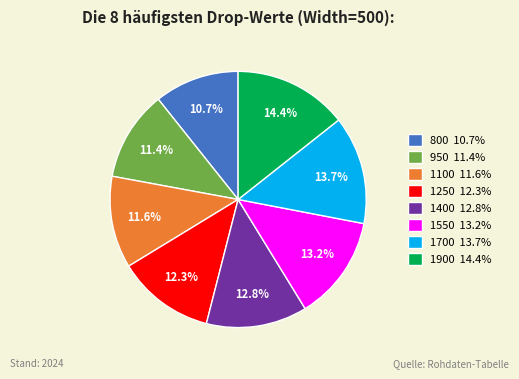

What percentage do 1550 and 950 together represent?

24.6%